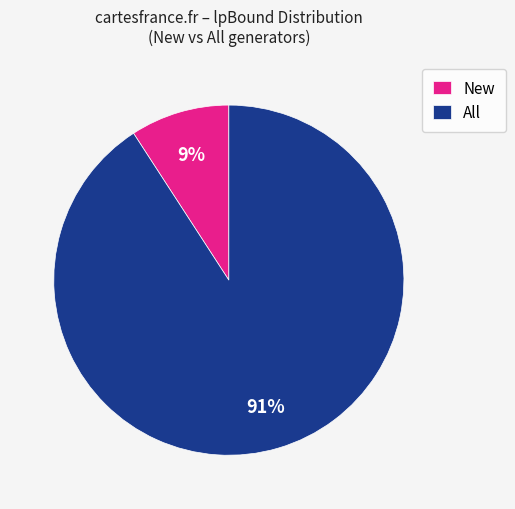

To the nearest percent, what percentage of the pie is All?

91%